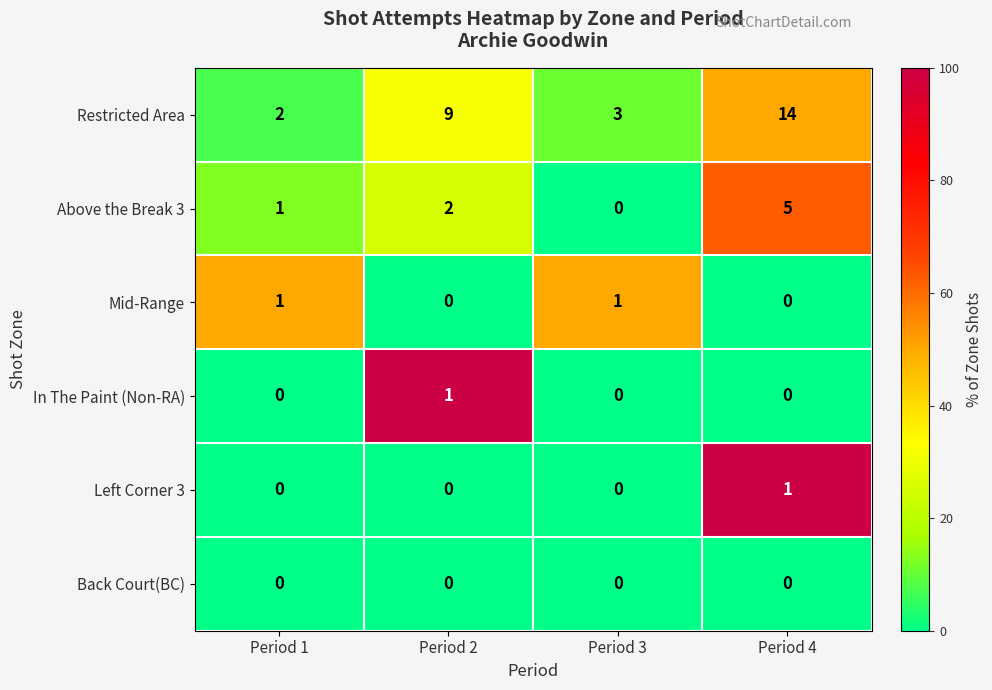

Reading right to left, extract all data points from this chart.

Restricted Area: Period 4=14	Period 3=3	Period 2=9	Period 1=2
Above the Break 3: Period 4=5	Period 3=0	Period 2=2	Period 1=1
Mid-Range: Period 4=0	Period 3=1	Period 2=0	Period 1=1
In The Paint (Non-RA): Period 4=0	Period 3=0	Period 2=1	Period 1=0
Left Corner 3: Period 4=1	Period 3=0	Period 2=0	Period 1=0
Back Court(BC): Period 4=0	Period 3=0	Period 2=0	Period 1=0